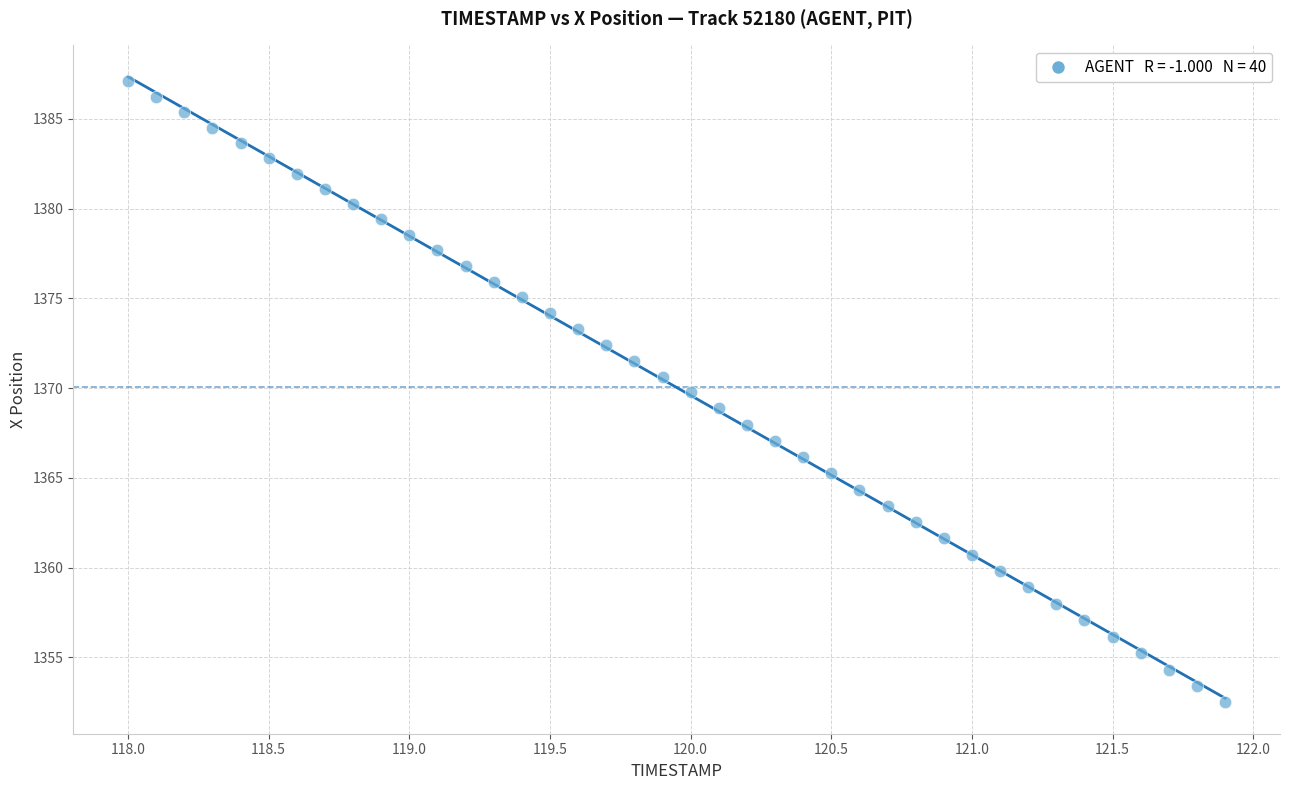

What is the range of Y values (max minus min)?

34.6